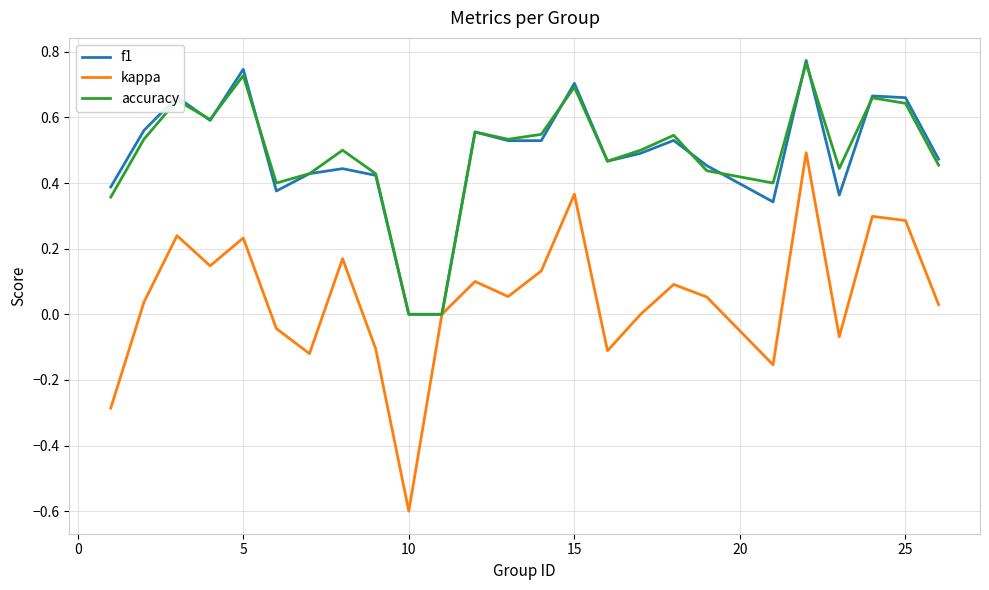

Which series has the widest spread of values?

kappa